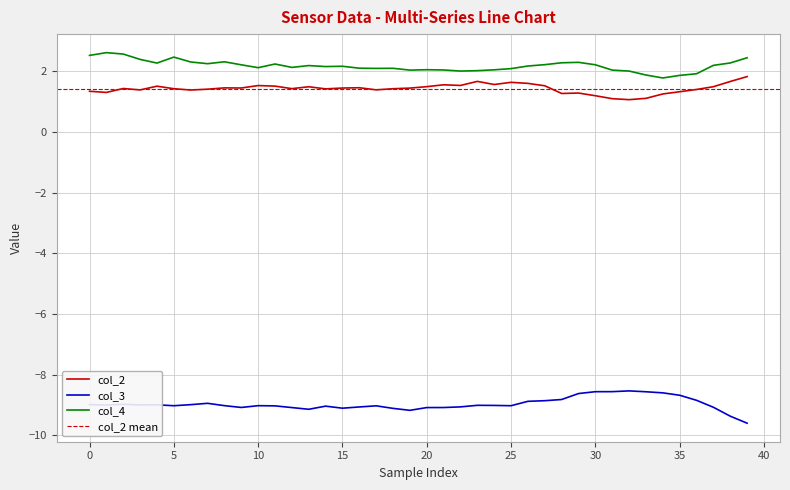

Which series has the largest range (max minus min)?

col_3